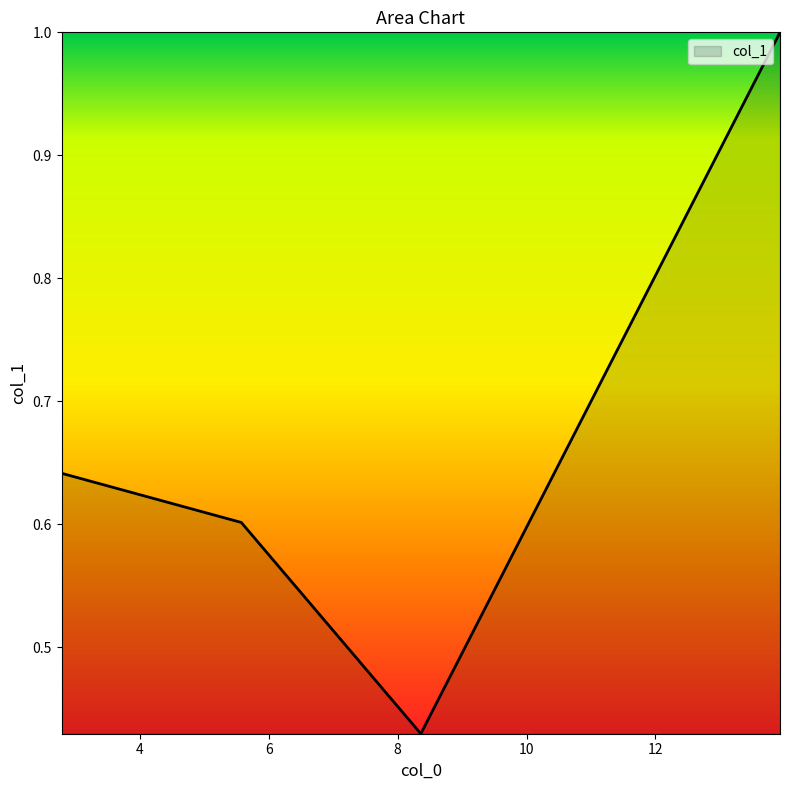

How many series are shown in this chart?

1